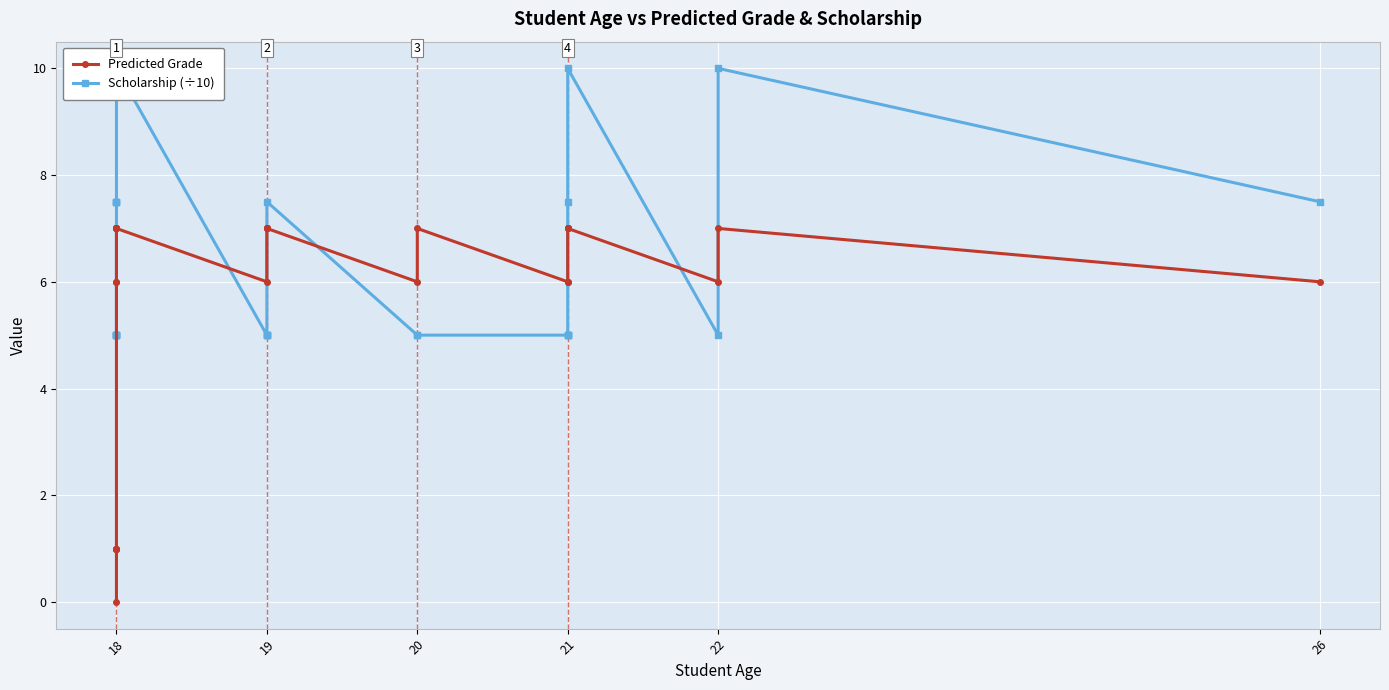

Is this an area chart (filled region under the line)?

No